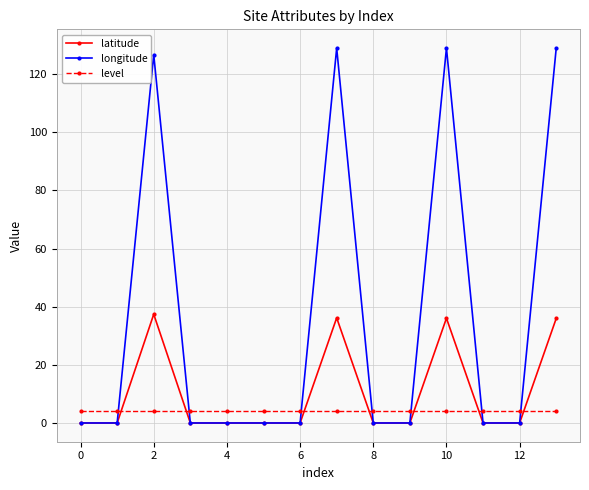

Which series ends up on top after the final intersection of latitude and level?

latitude